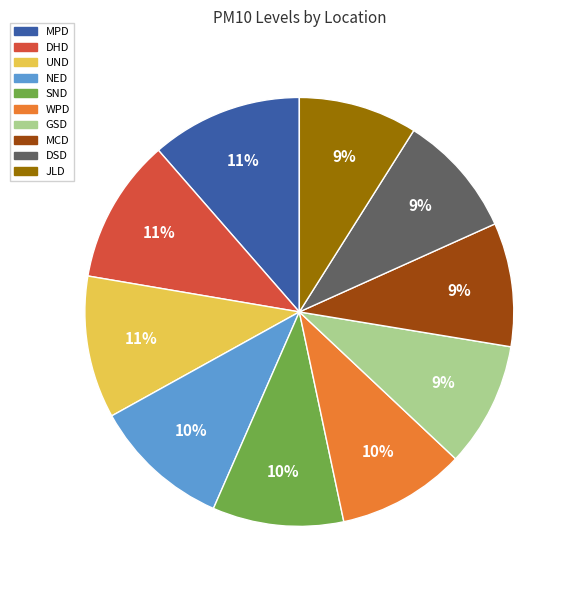

The UND slice represents 1% of the pie. True or false?

False